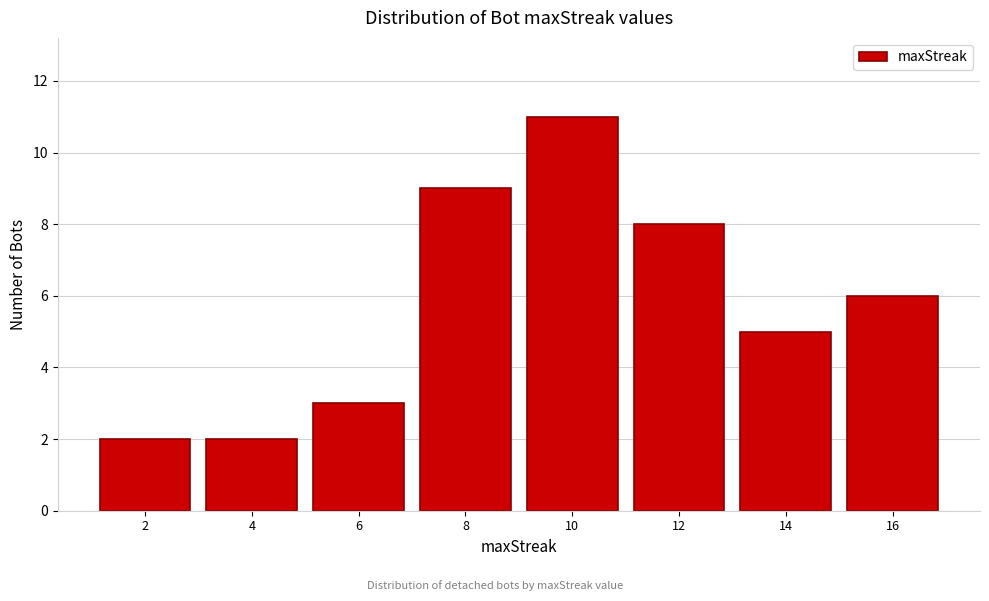

Reading left to right, what are all the values shown in this chart?

2=2	4=2	6=3	8=9	10=11	12=8	14=5	16=6